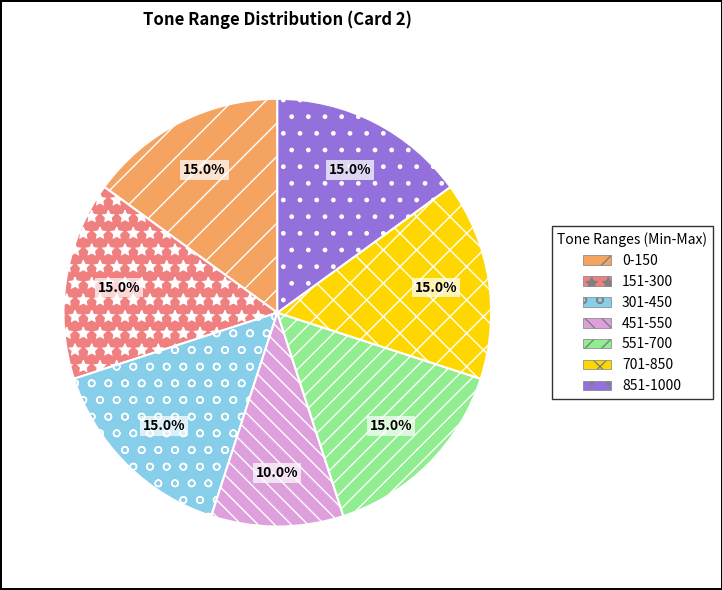

To the nearest percent, what is the average slice percentage?

14%